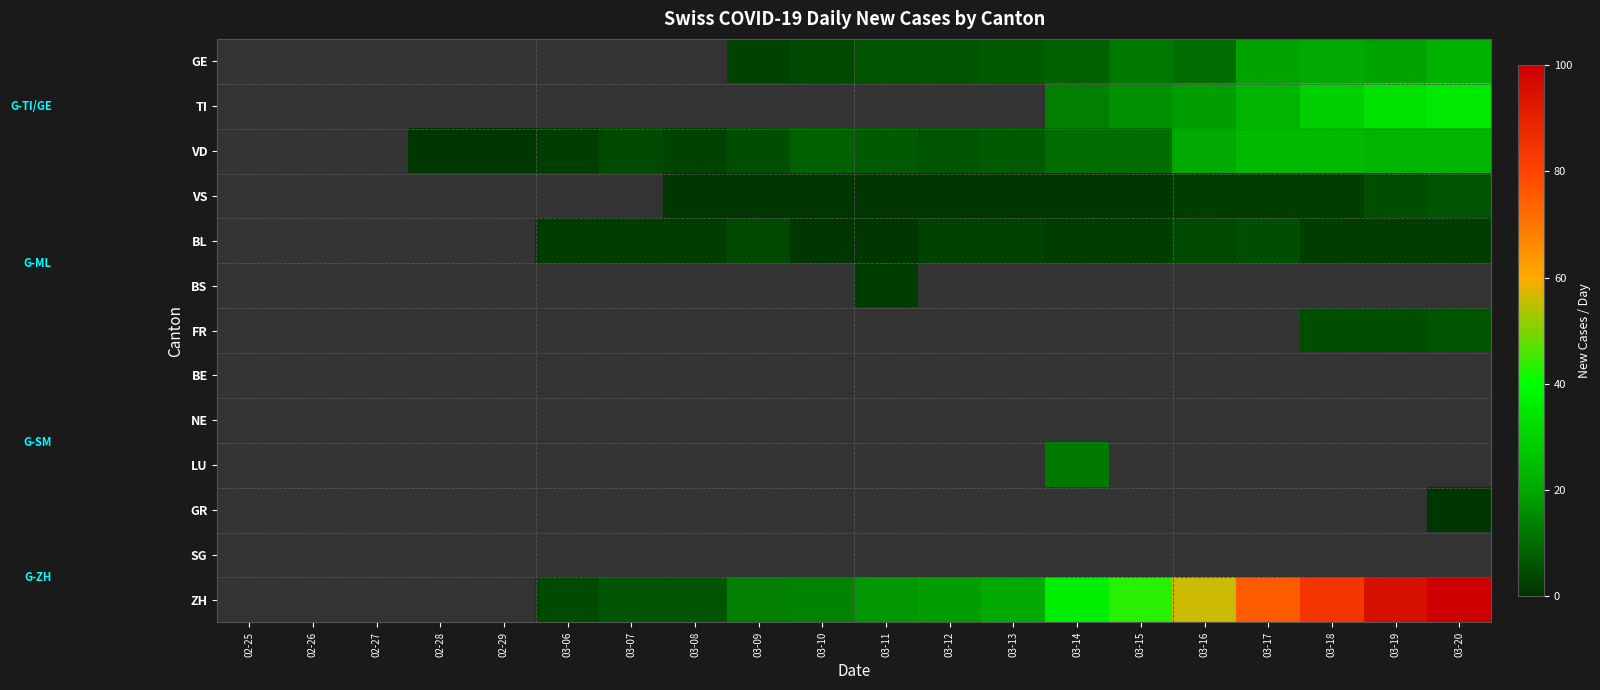

How many data points in ZH are above 17?

9